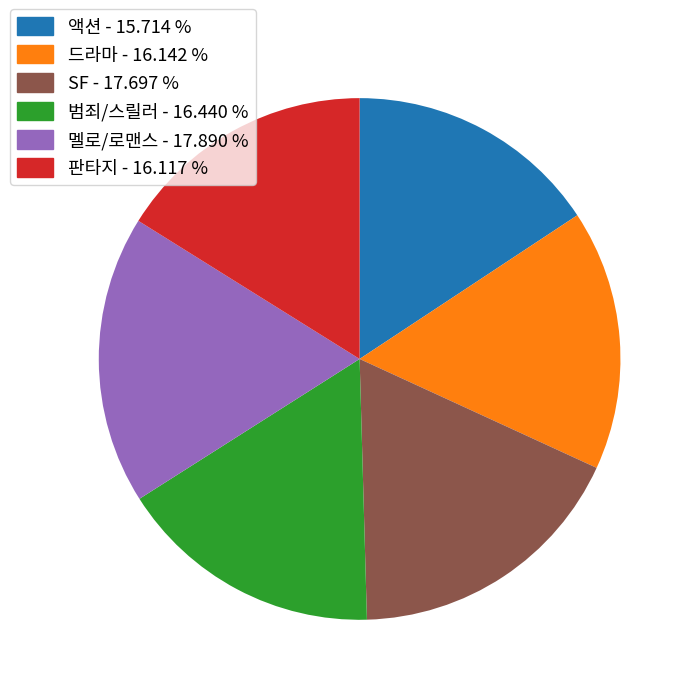

Approximately how many times larger is the value at 드라마 compared to 판타지?

1.0